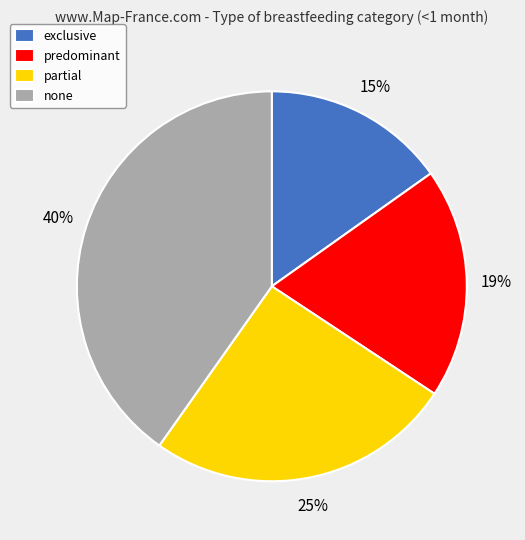

To the nearest percent, what is the difference between the largest and smallest slice percentages?

25%